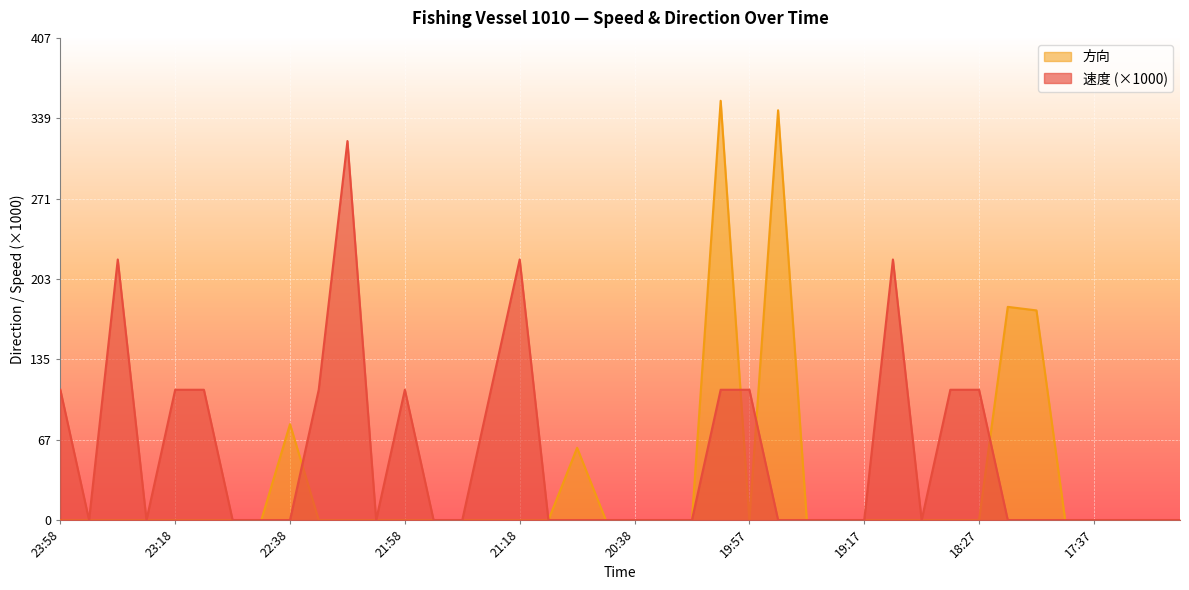

What position from the right is 17:57?

5